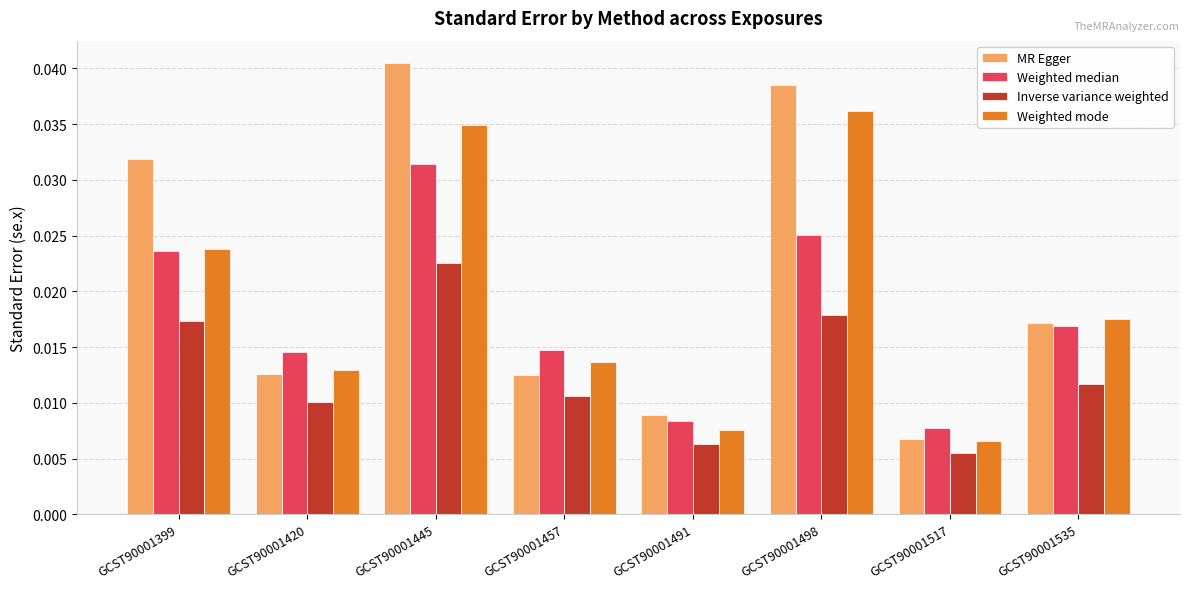

List the series in order of their peak value, highest first.

MR Egger, Weighted mode, Weighted median, Inverse variance weighted